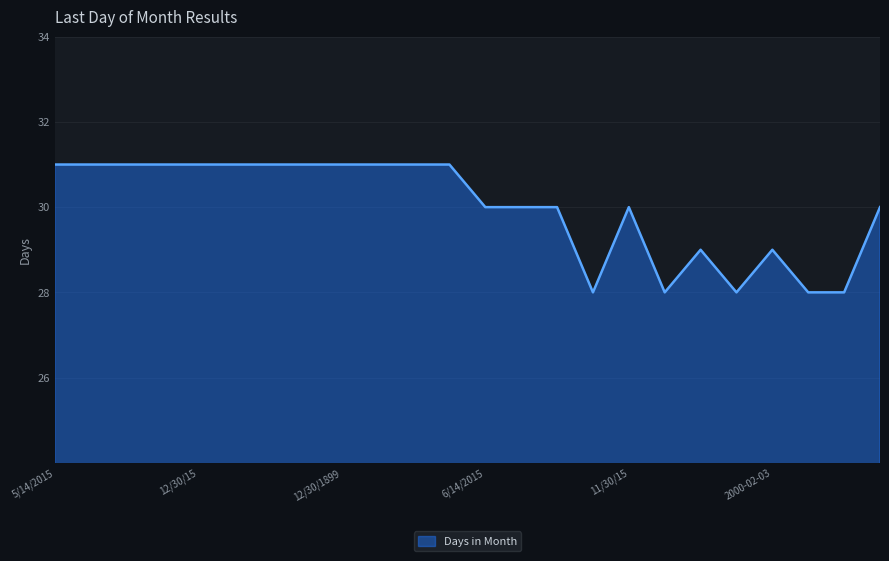

What is the minimum value shown in the chart?

28